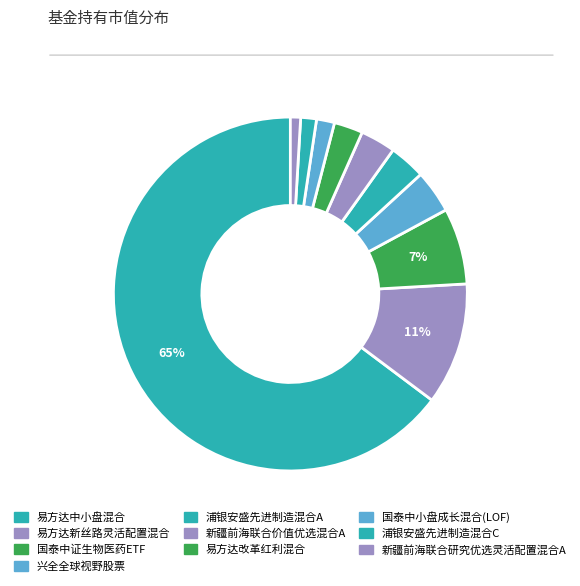

Does 国泰中小盘成长混合(LOF) account for over 50% of the chart?

No